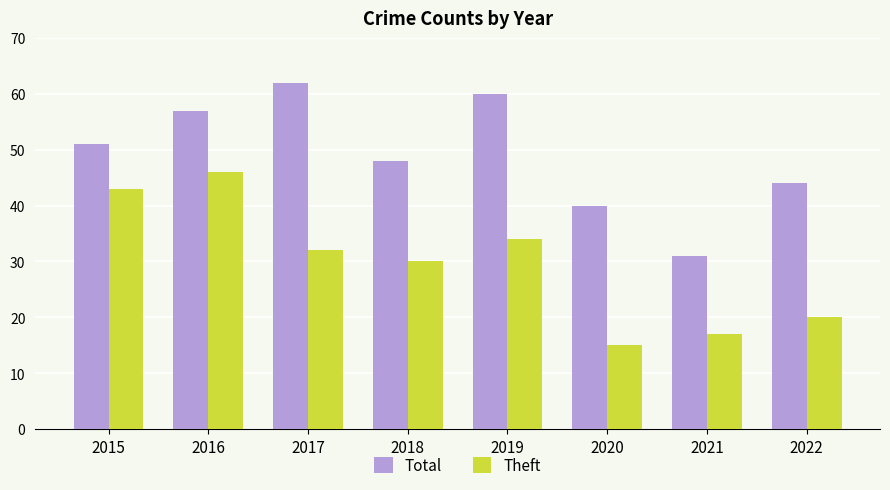

At which label does Total reach its peak?

2017